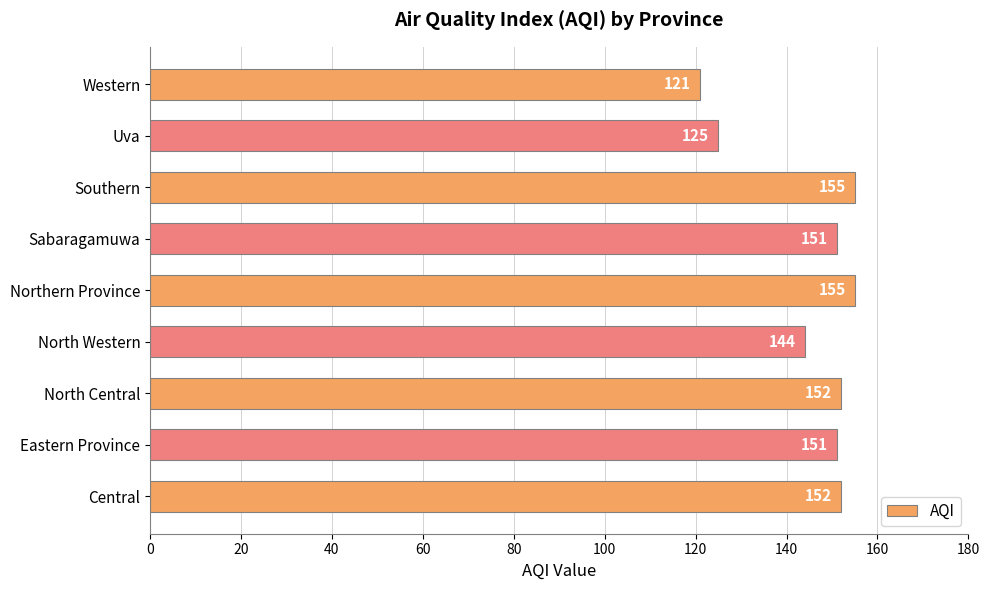

What is the difference between the second highest and minimum values?

34